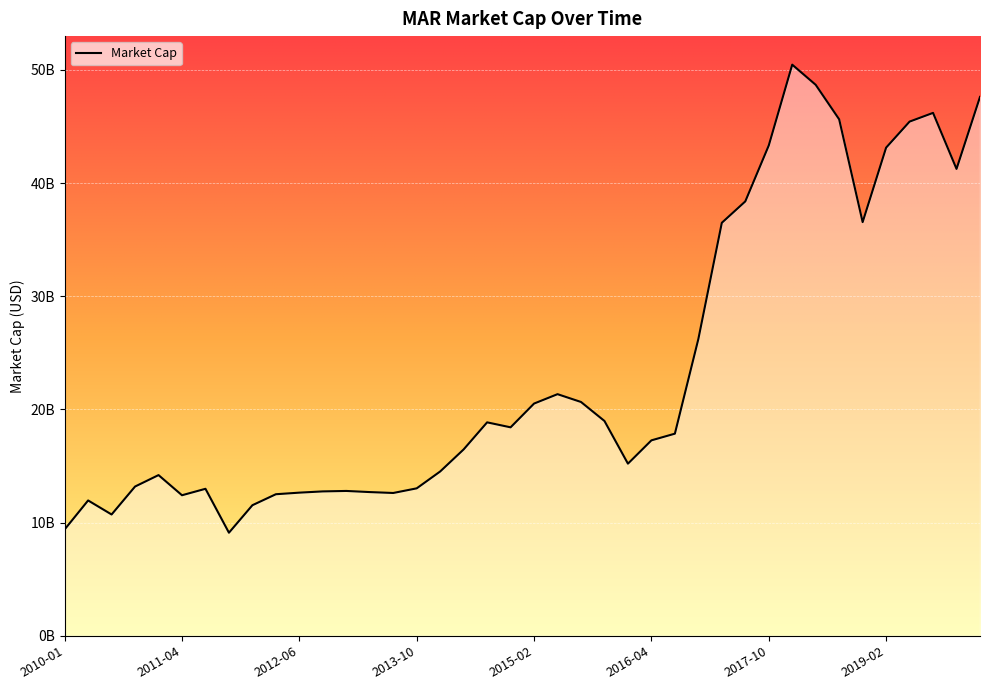

Does the chart have visible grid lines?

Yes